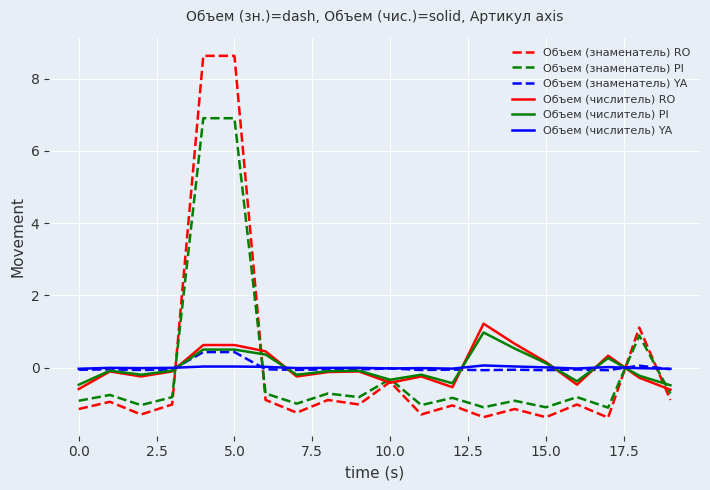

What is the maximum value shown in the chart?

8.6